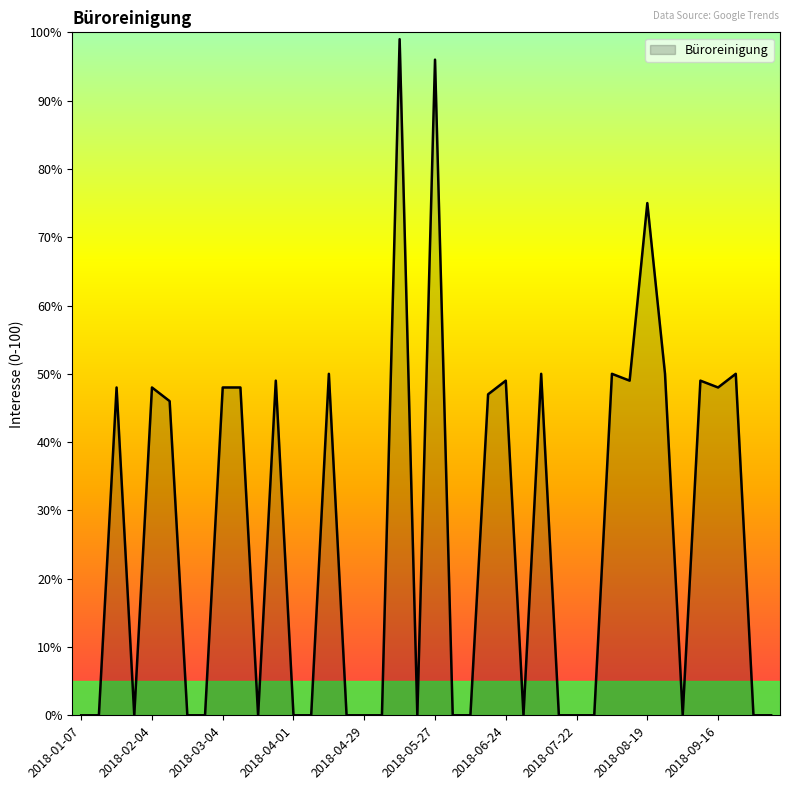

What is the average value?

26